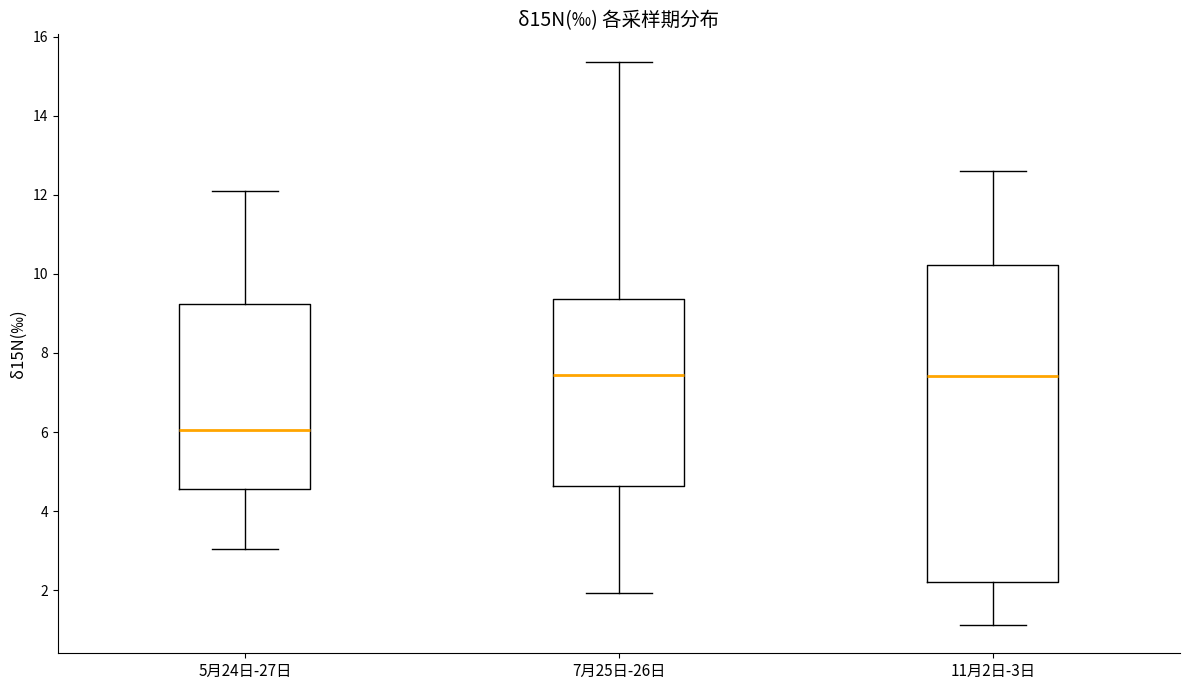

Where is the lower edge of the box for 11月2日-3日 on the y-axis? The values are not printed on the chart, so give them approximately, as read against the axis.

2.2